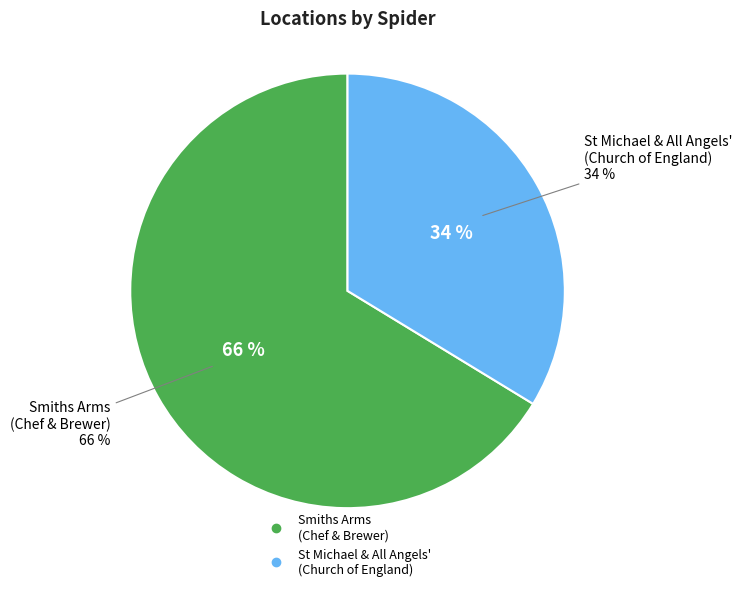

Does any single category account for the majority?

Yes